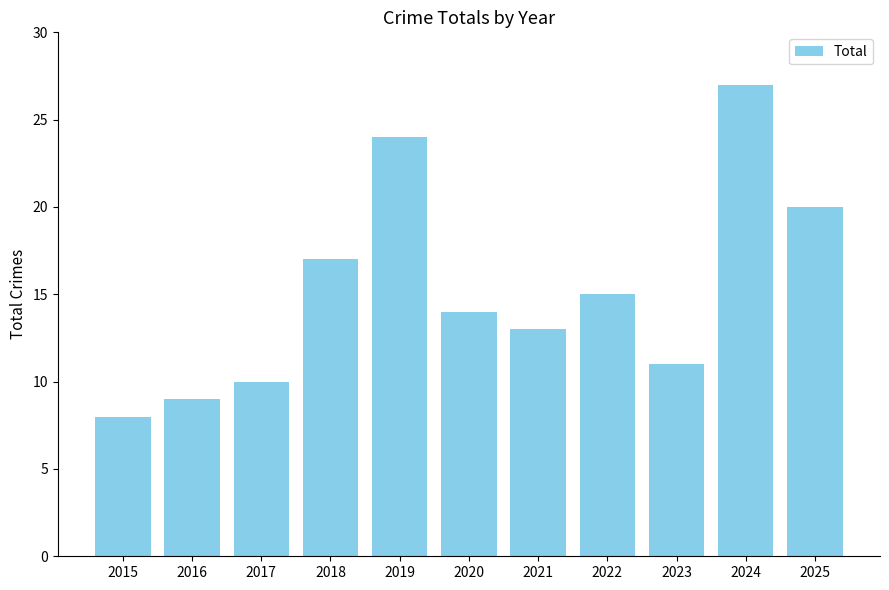

What is the value of the 3rd bar from the left?

10